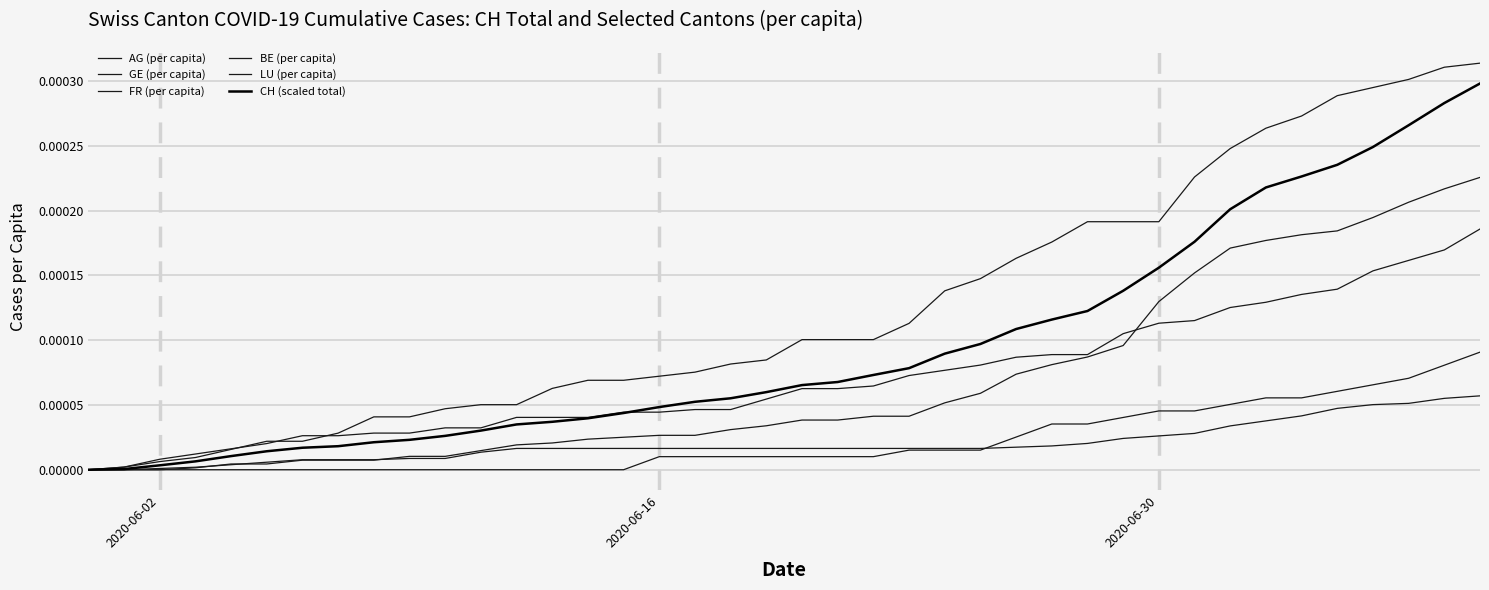

Is this an area chart (filled region under the line)?

No